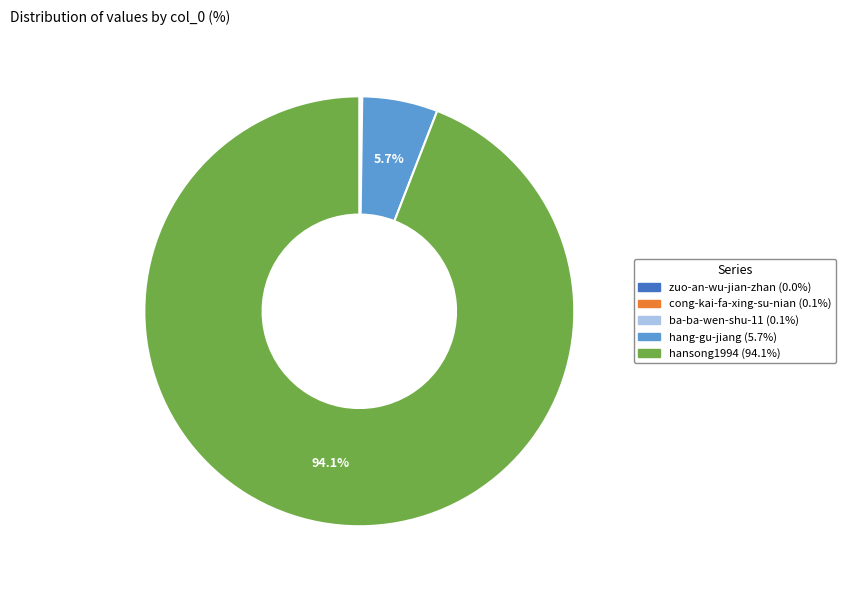

Is there any slice that represents more than half of the pie?

Yes